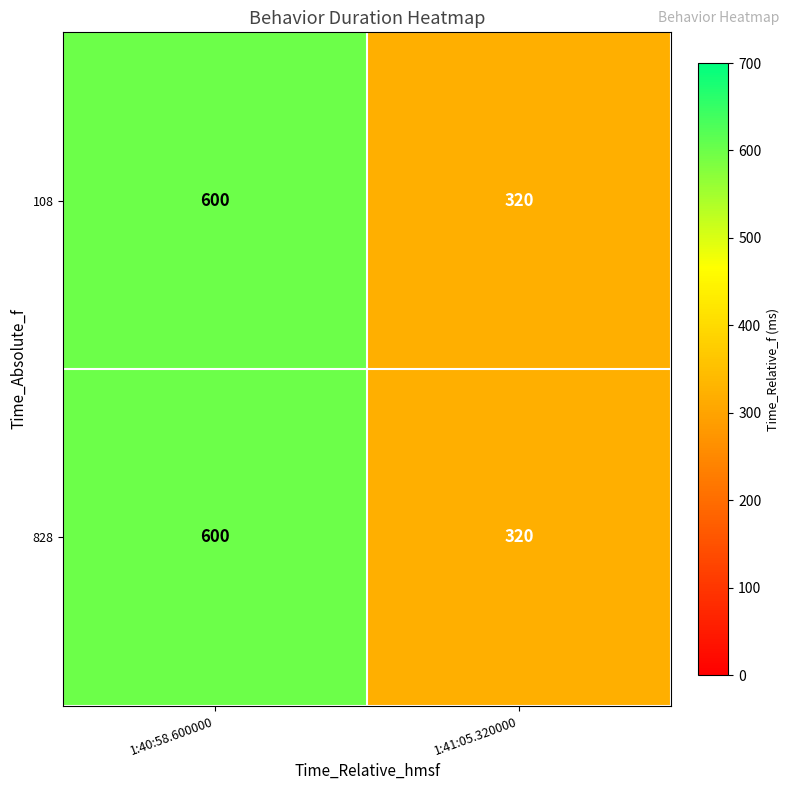

Is it true that 828 equals 320 at 1:41:05.320000?

True